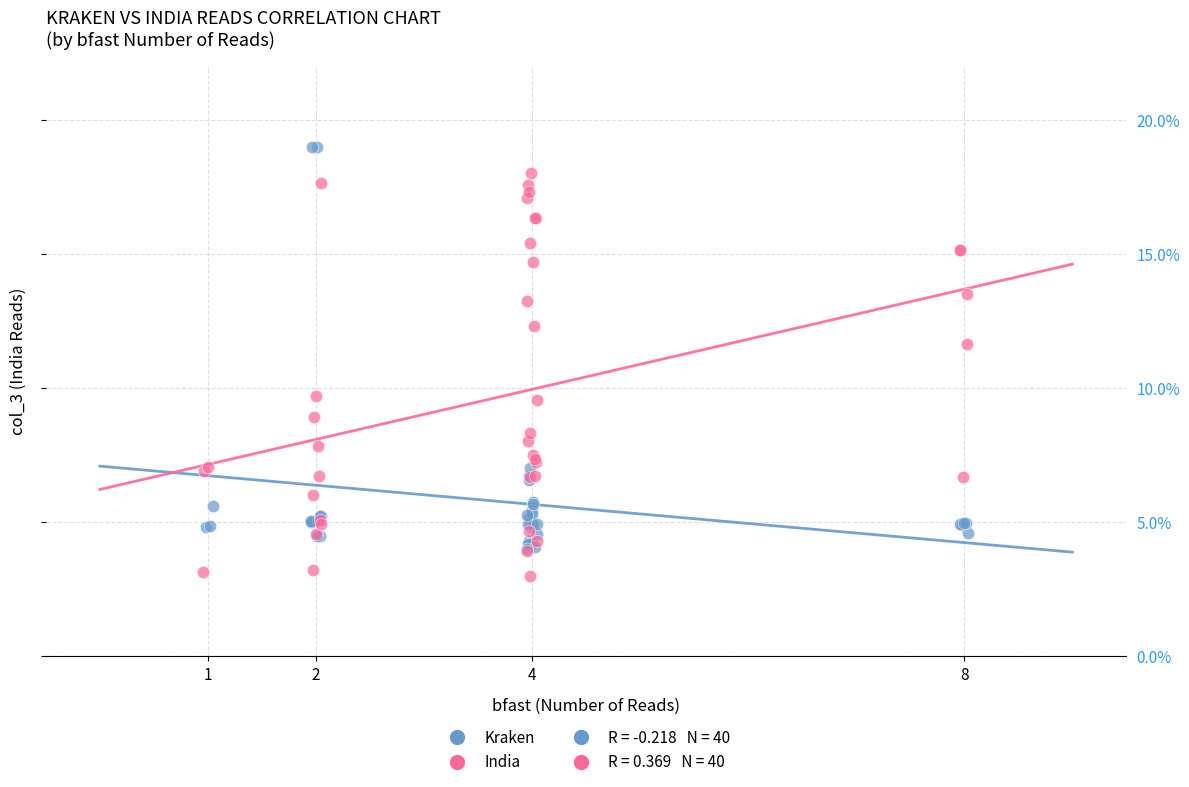

Which series reaches the maximum Y coordinate?

Kraken